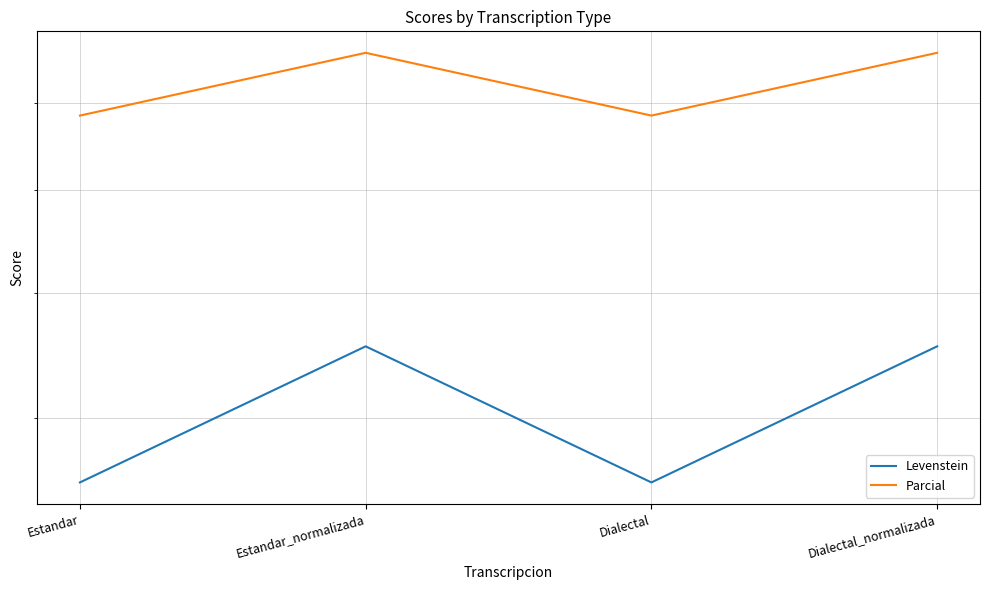

Is it true that Levenstein equals 45.5 at Estandar_normalizada?

True